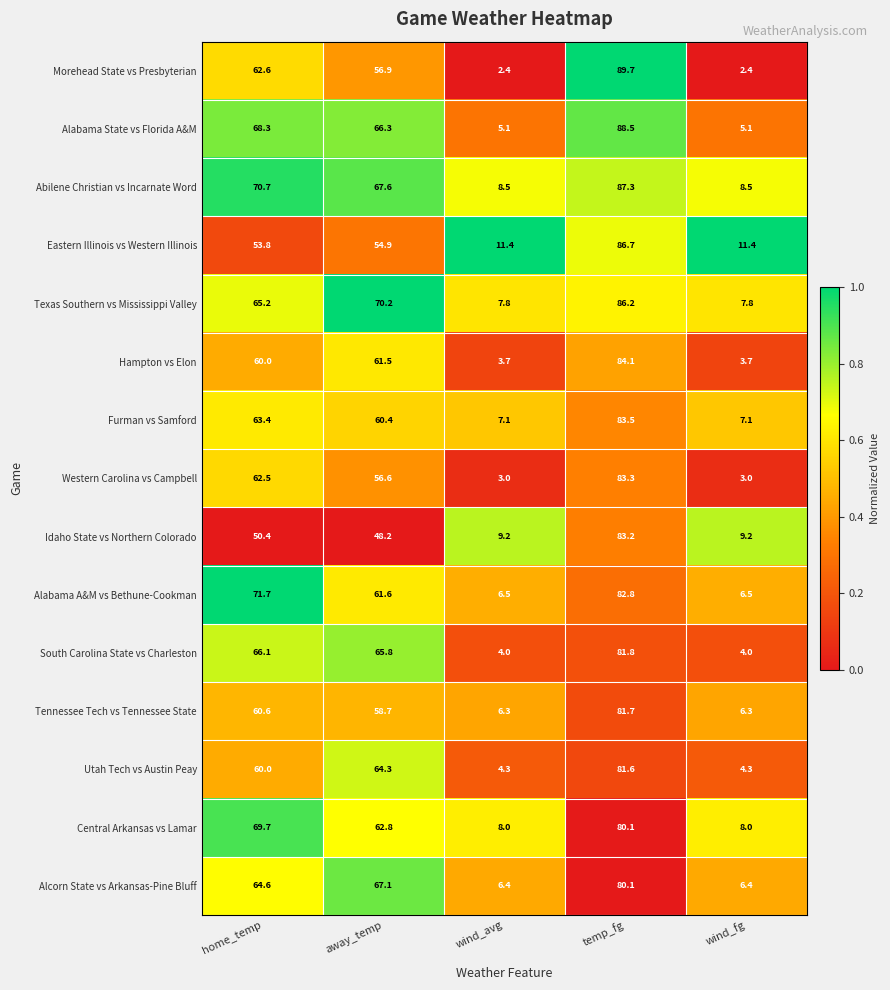

What is the average value of the Furman vs Samford series?

44.3